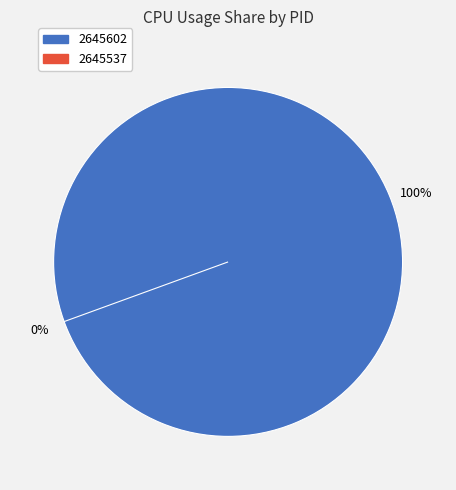

What percentage is the 2645602 slice, to the nearest percent?

100%